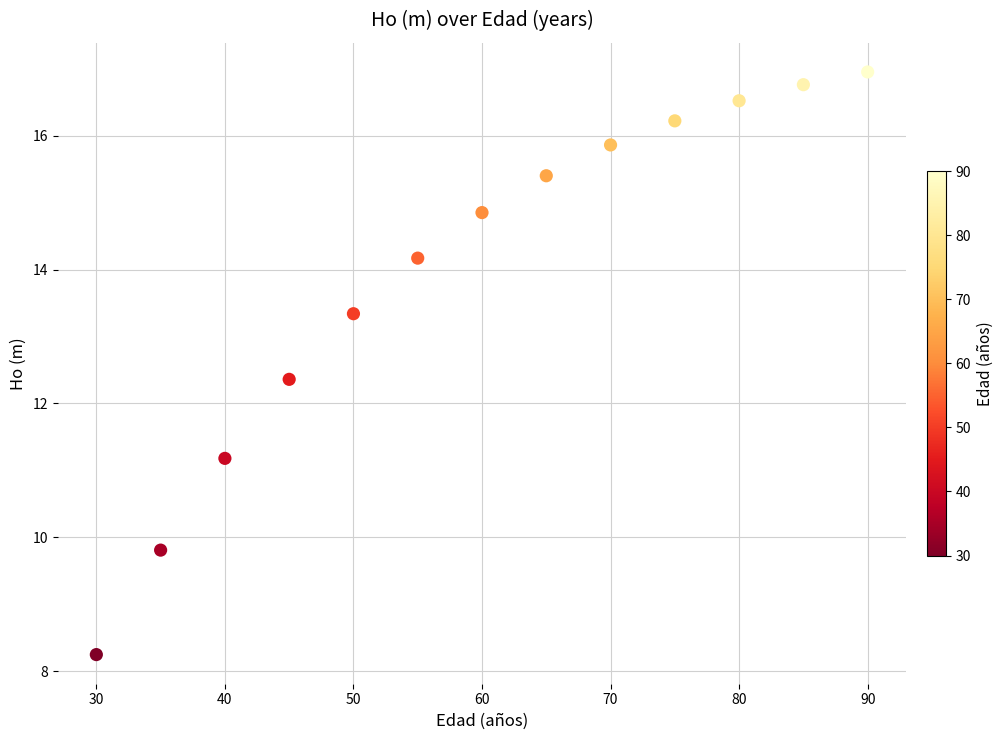

What is the range of X values (max minus min)?

60.0